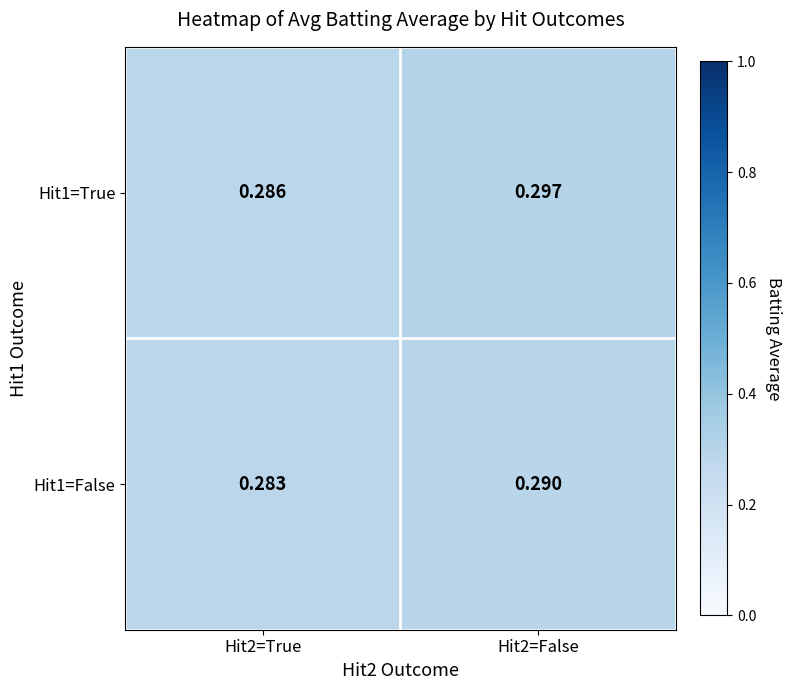

Which label corresponds to the smallest value in the chart?

Hit2=True